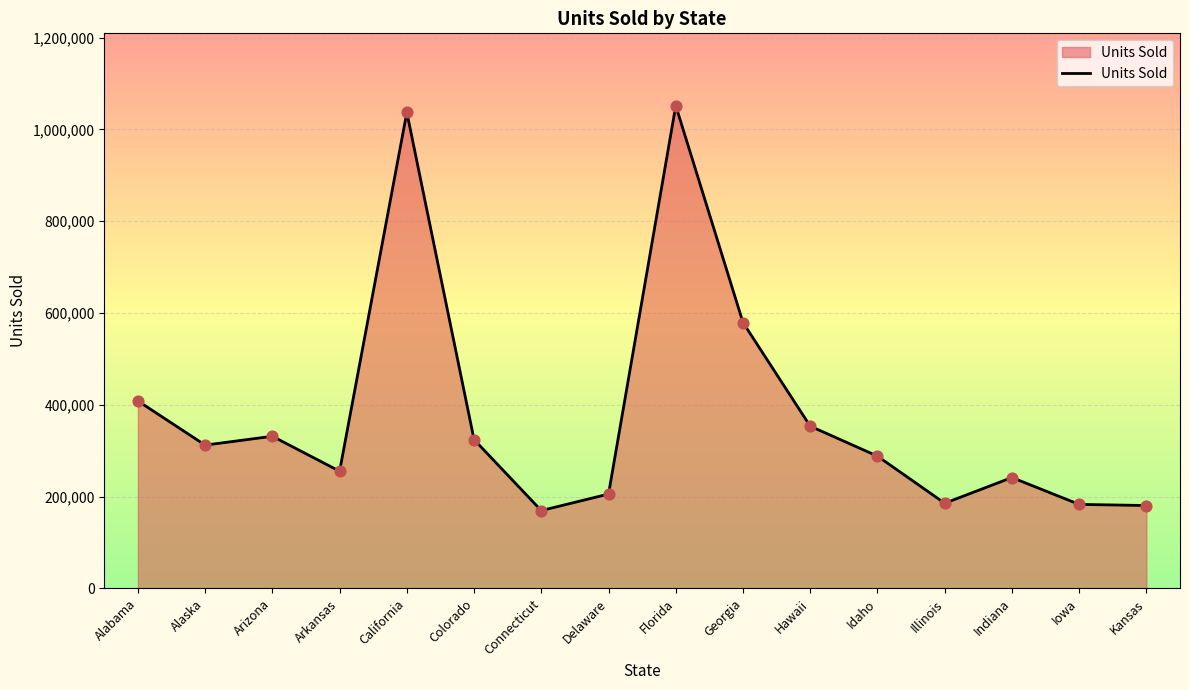

Between Iowa and Arizona, which is larger?

Arizona